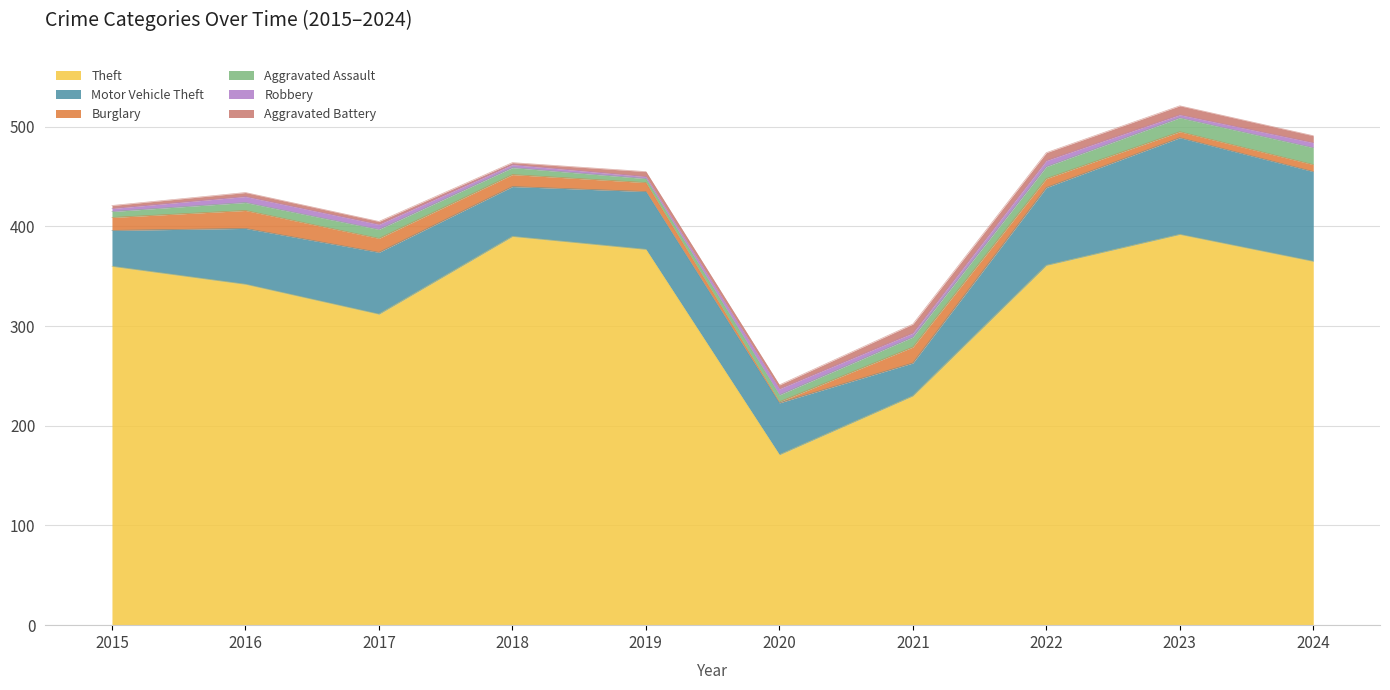

What is the difference between the Burglary values at 2016 and 2015?

5